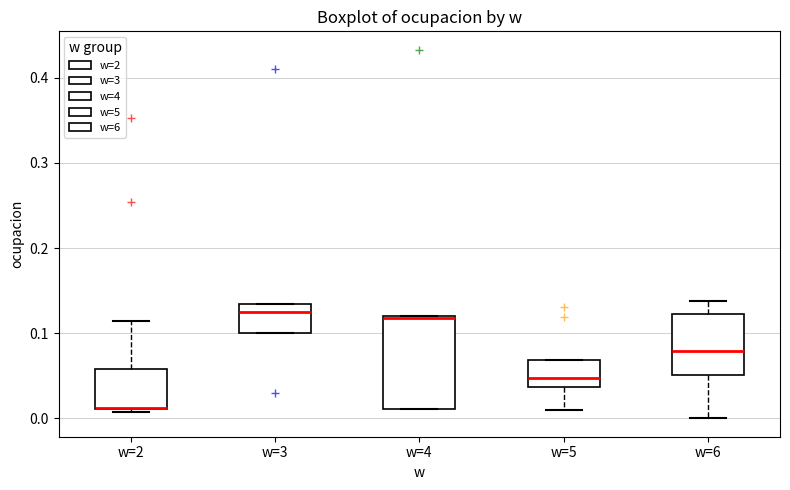

Where is the lower edge of the box for w=2 on the y-axis? The values are not printed on the chart, so give them approximately, as read against the axis.

0.01